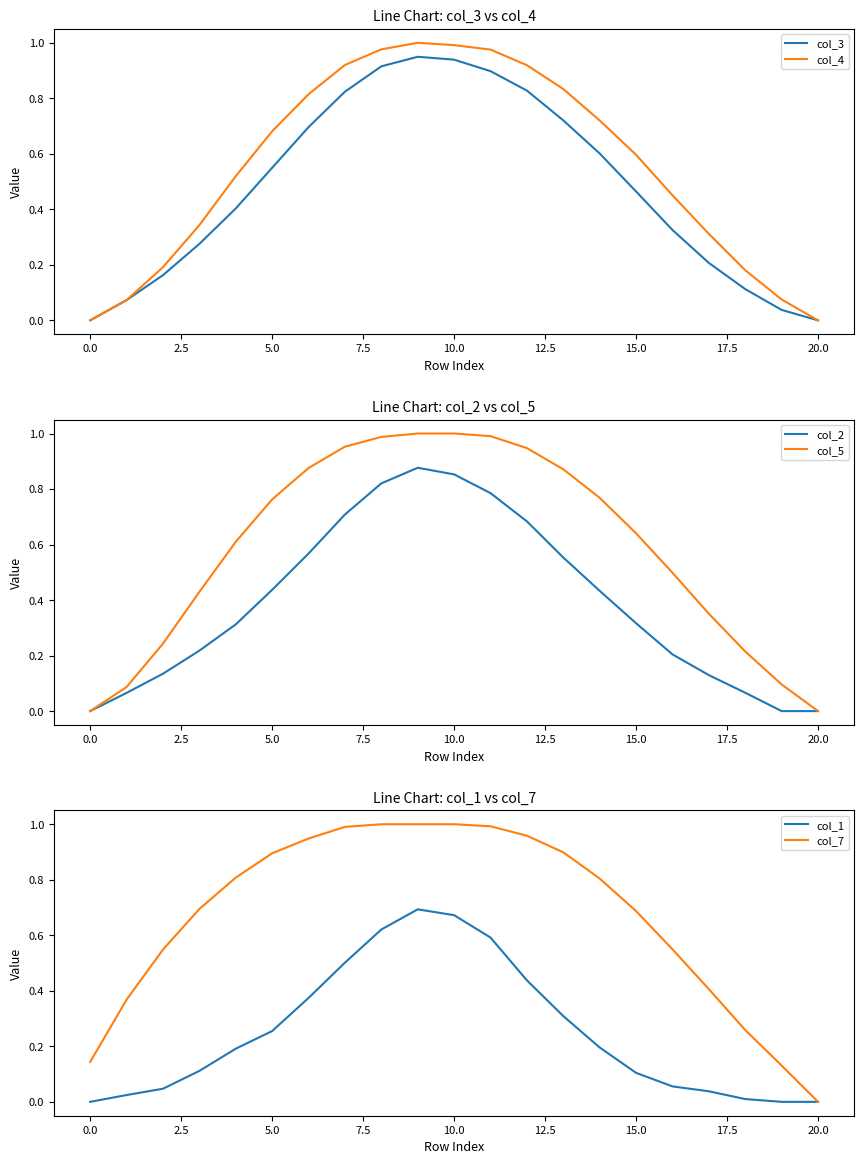

True or false: col_1 has a value of 0.0 at 0.0.

True